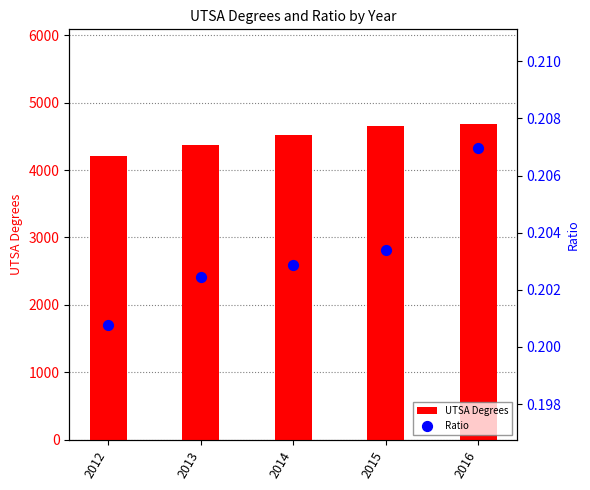

Which series contains the lowest Y value?

Ratio